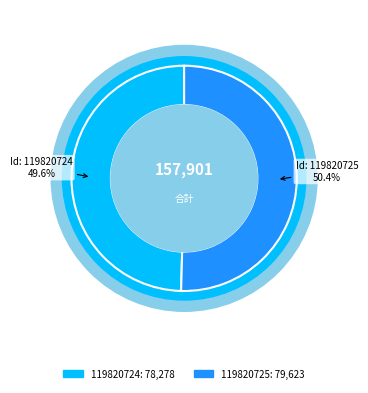

How many segments does this pie chart have?

2